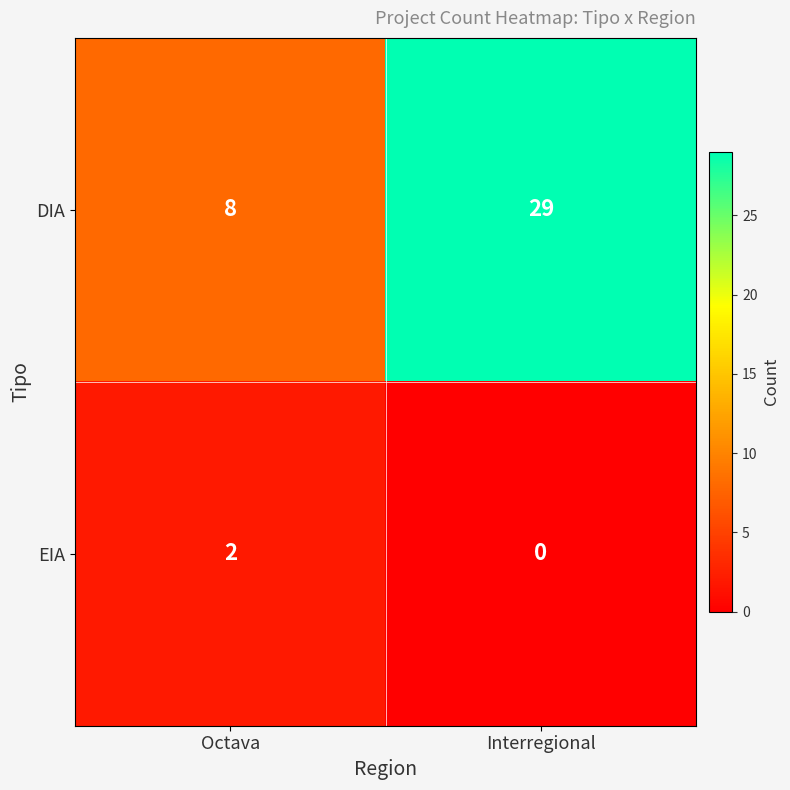

Which series has the largest total across all categories?

DIA